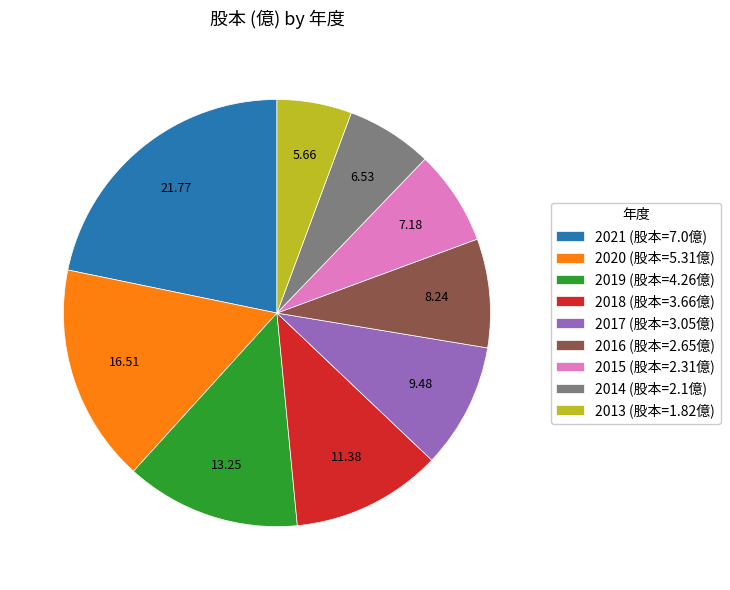

Is 2020 the majority of the pie?

No